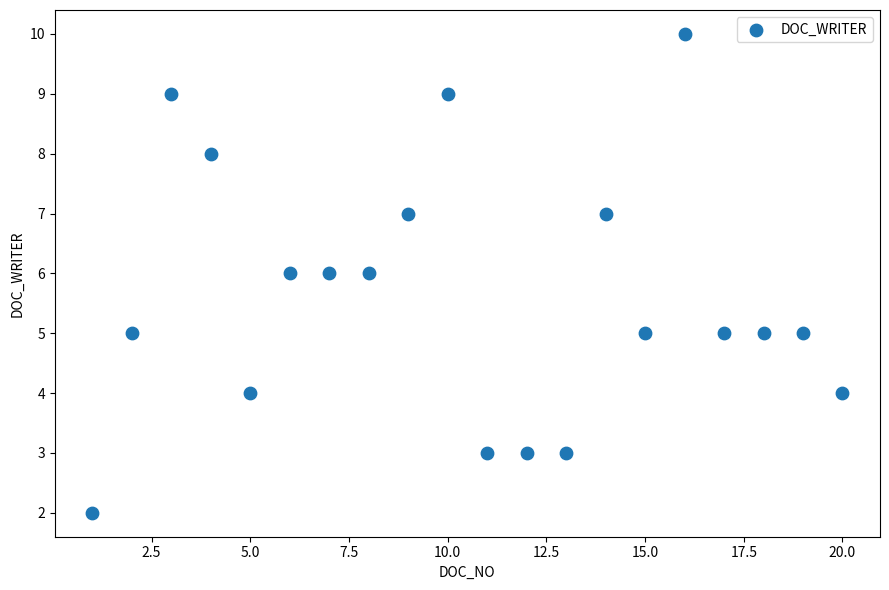

What is the range of X values (max minus min)?

19